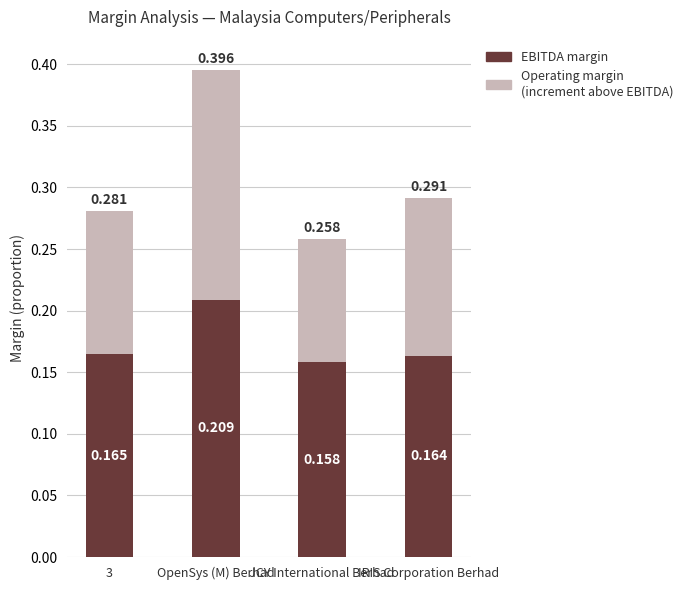

At which category is the sum across all series the highest?

OpenSys (M) Berhad